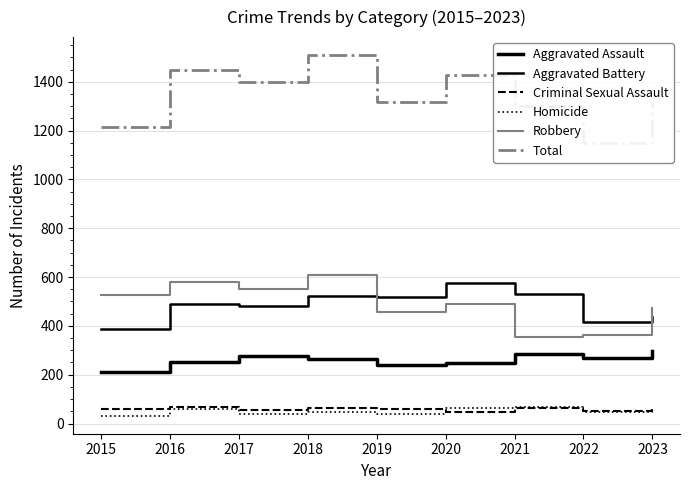

What are all the series names shown in the legend?

Aggravated Assault, Aggravated Battery, Criminal Sexual Assault, Homicide, Robbery, Total